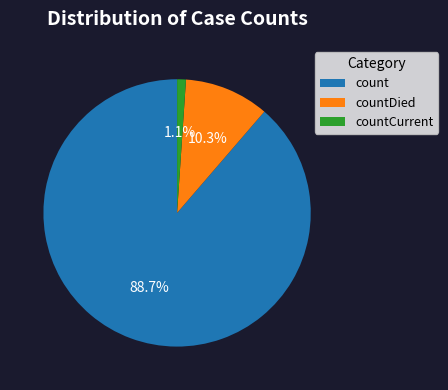

Do count and countCurrent together represent more than half of the pie?

Yes